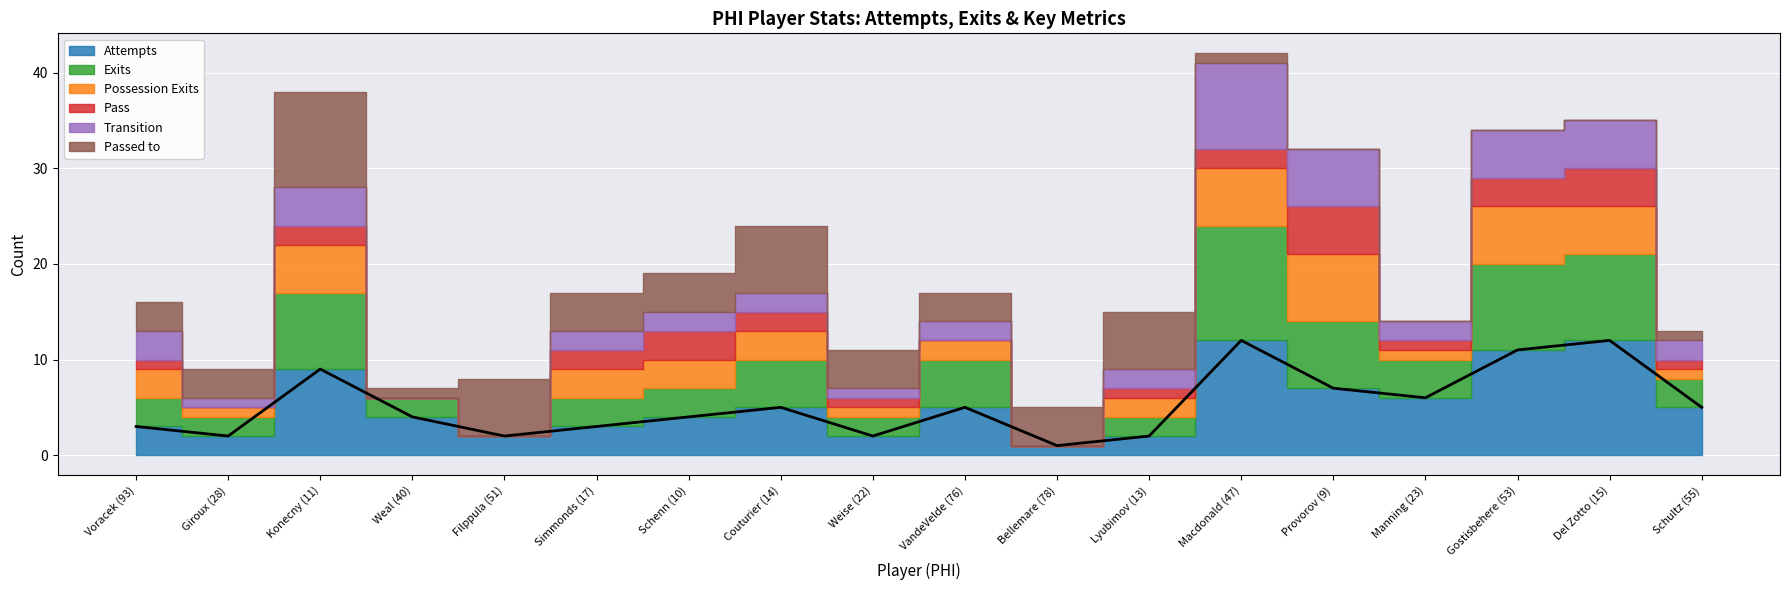

What is the average value of the Transition series?

3